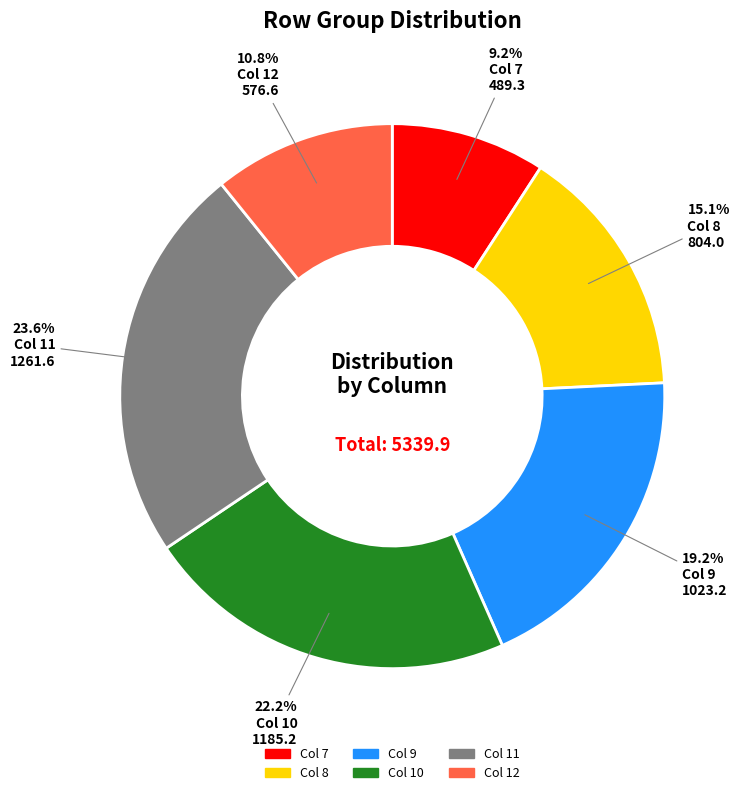

To the nearest percent, what is the difference between the largest and smallest slice percentages?

14%